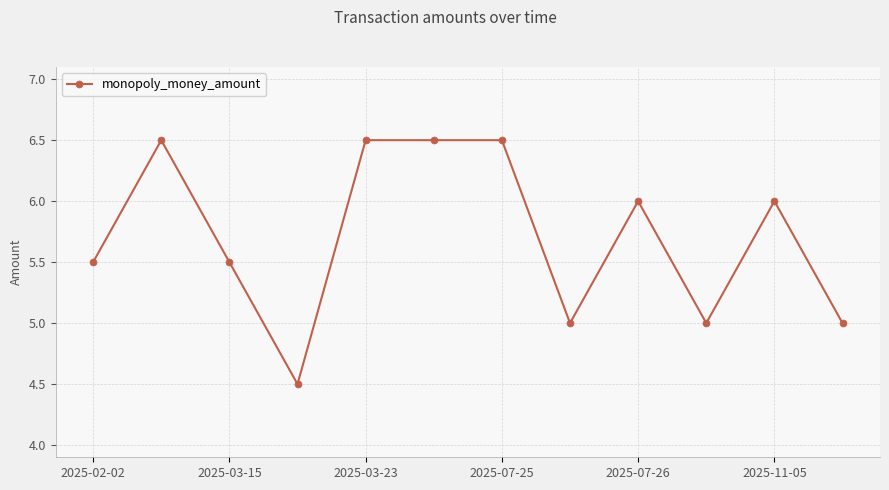

What is the value of the 12th point from the left?

5.0